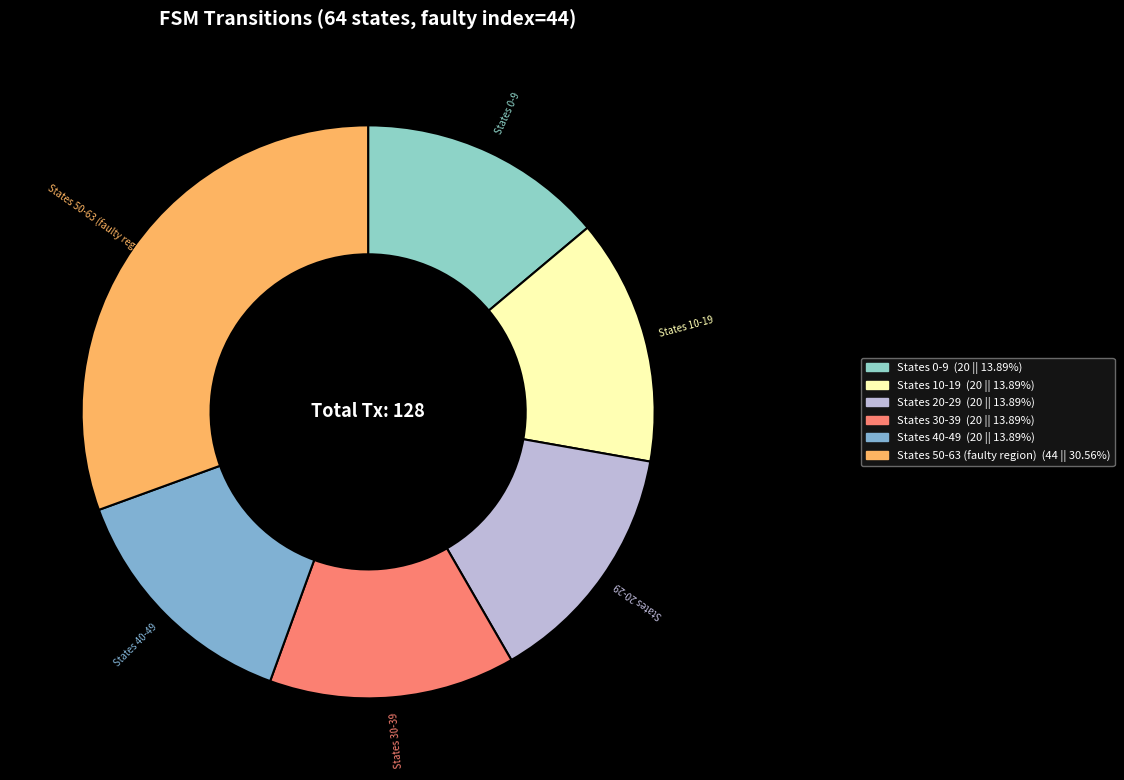

Does any single category account for the majority?

No